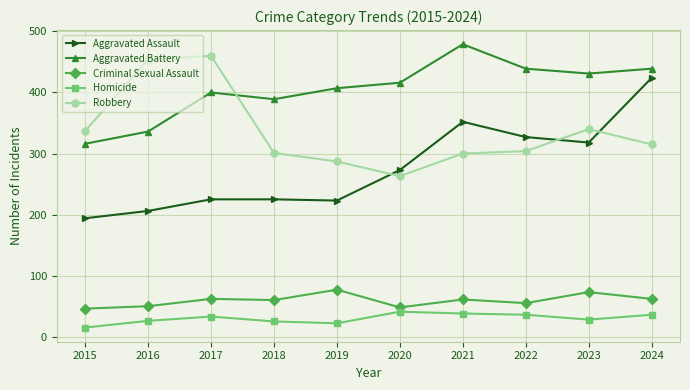

True or false: Aggravated Assault and Homicide cross at least once.

False